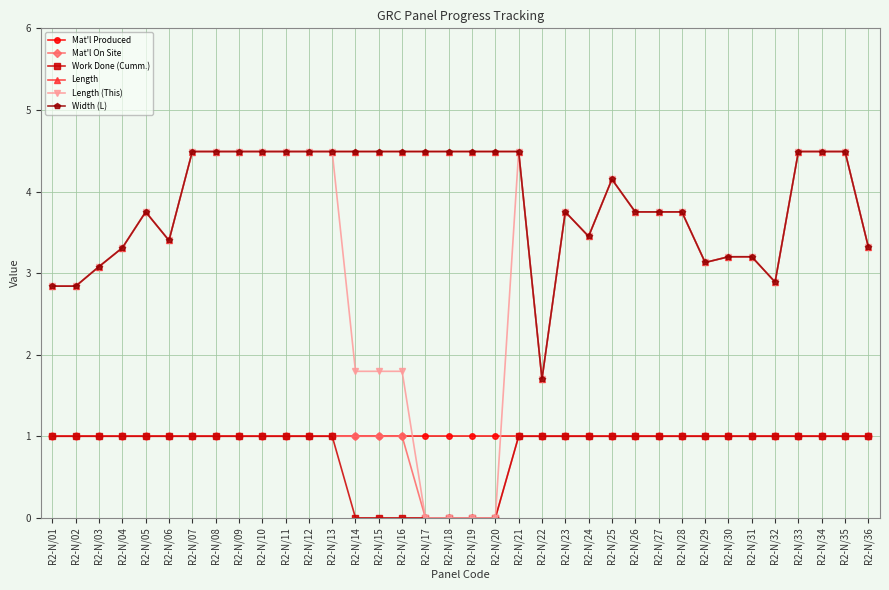

Which category has the highest value across all series?

R2-N/07